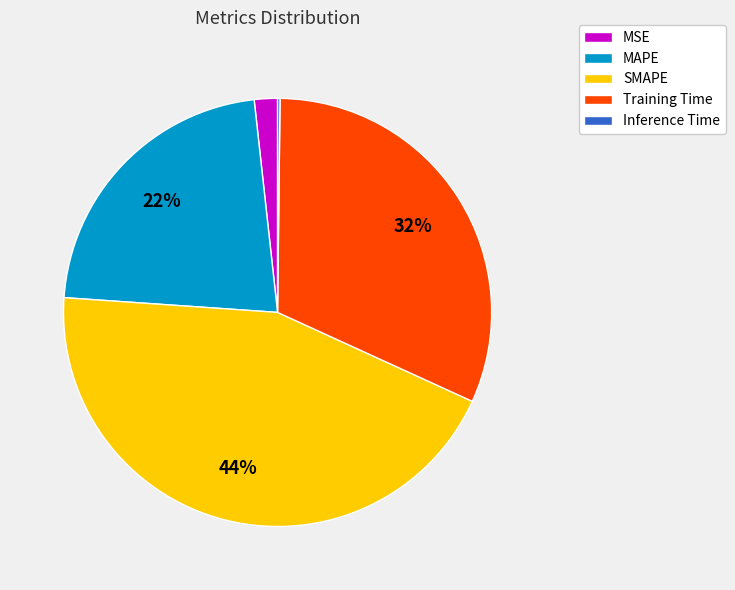

To the nearest percent, what is the difference between the largest and smallest slice percentages?

44%